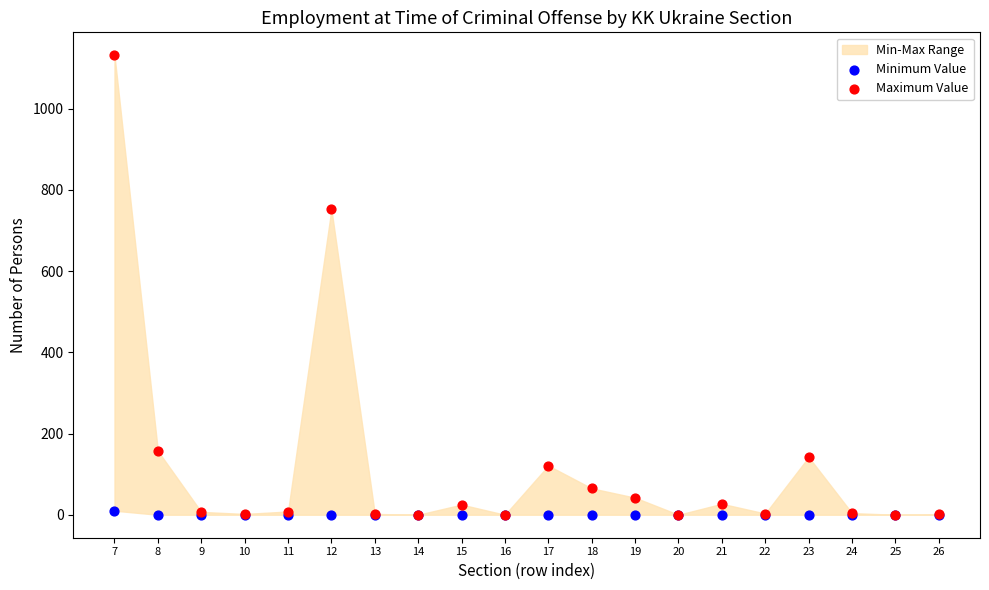

Which series has the widest spread of Y values?

Maximum Value